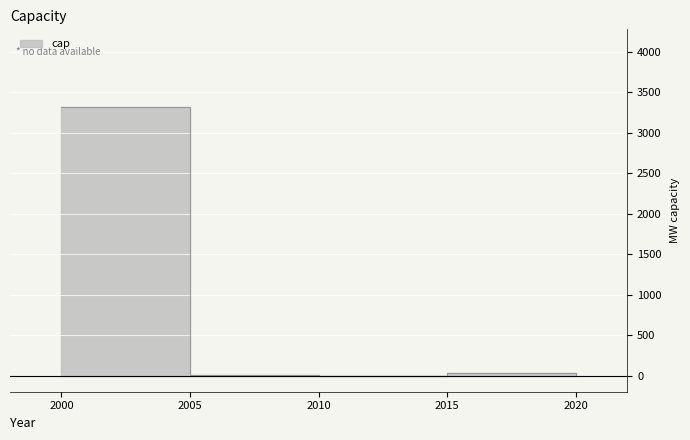

The chart shows a value of -1059.4 at 2010. True or false?

False